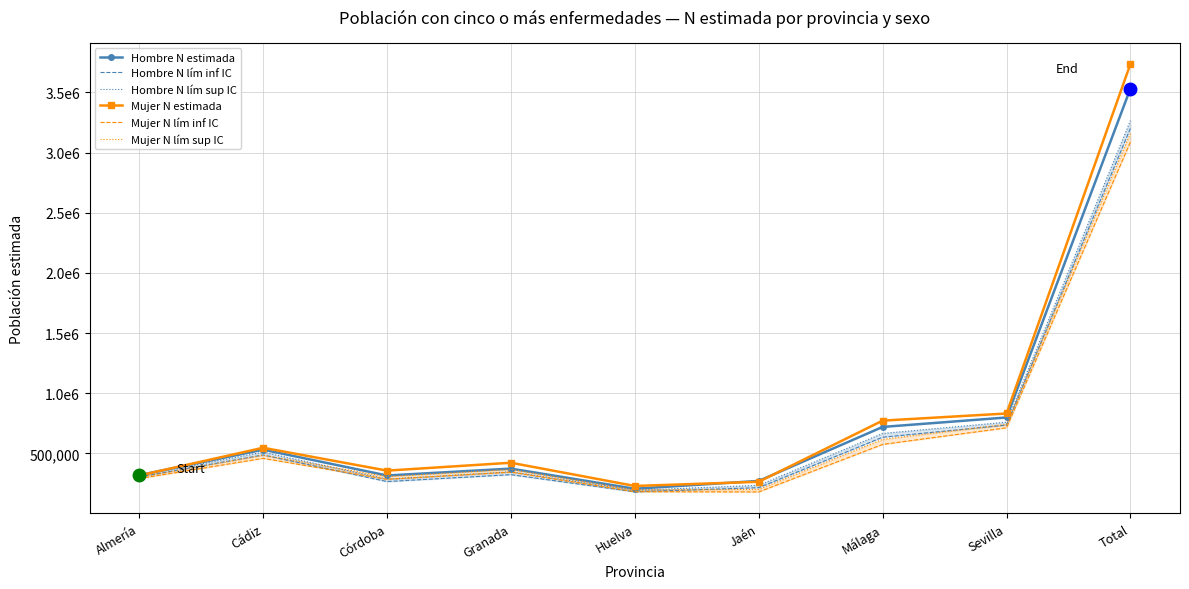

At which category is the sum across all series the highest?

Total